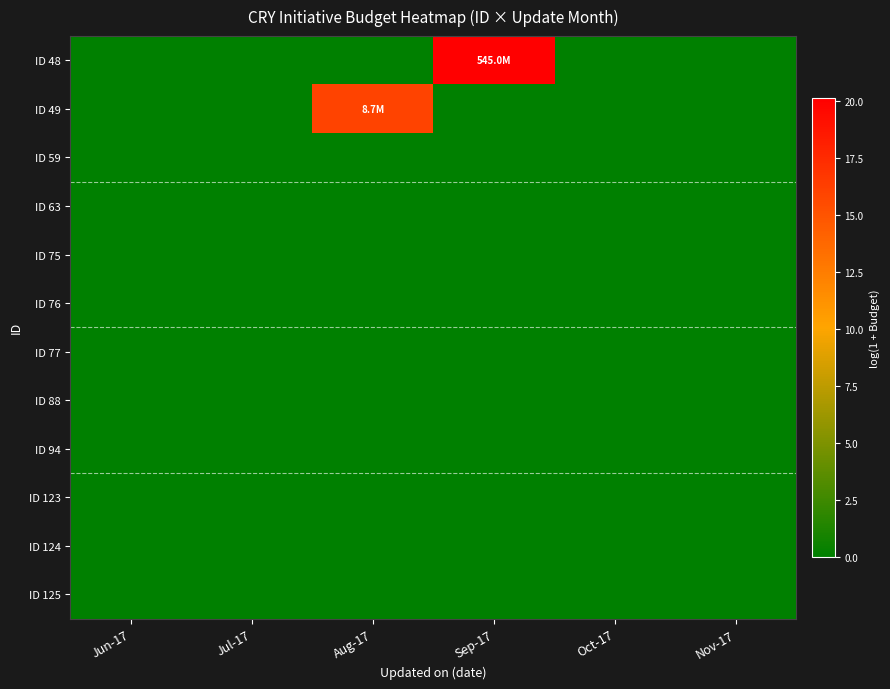

At which category is the sum across all series the highest?

Sep-17